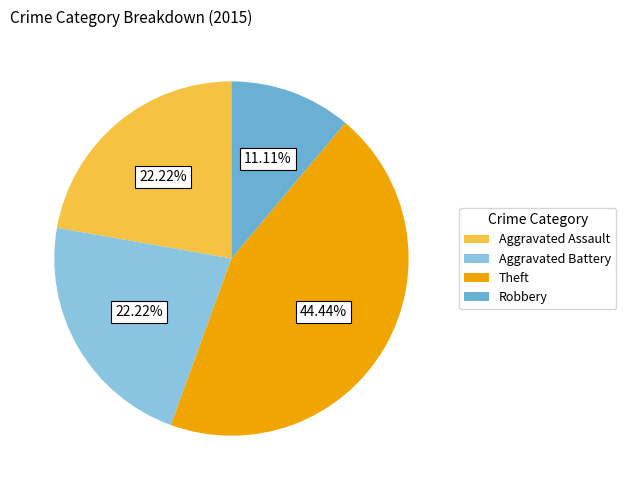

To the nearest percent, what is the average slice percentage?

25%